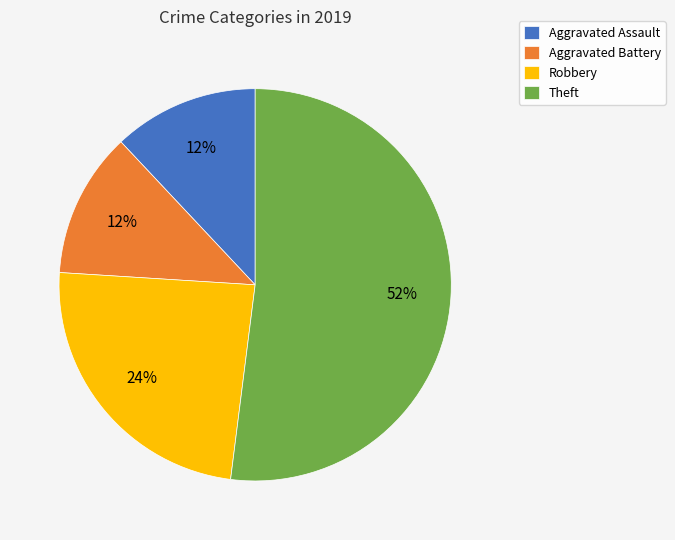

What is the largest slice in the pie chart?

Theft